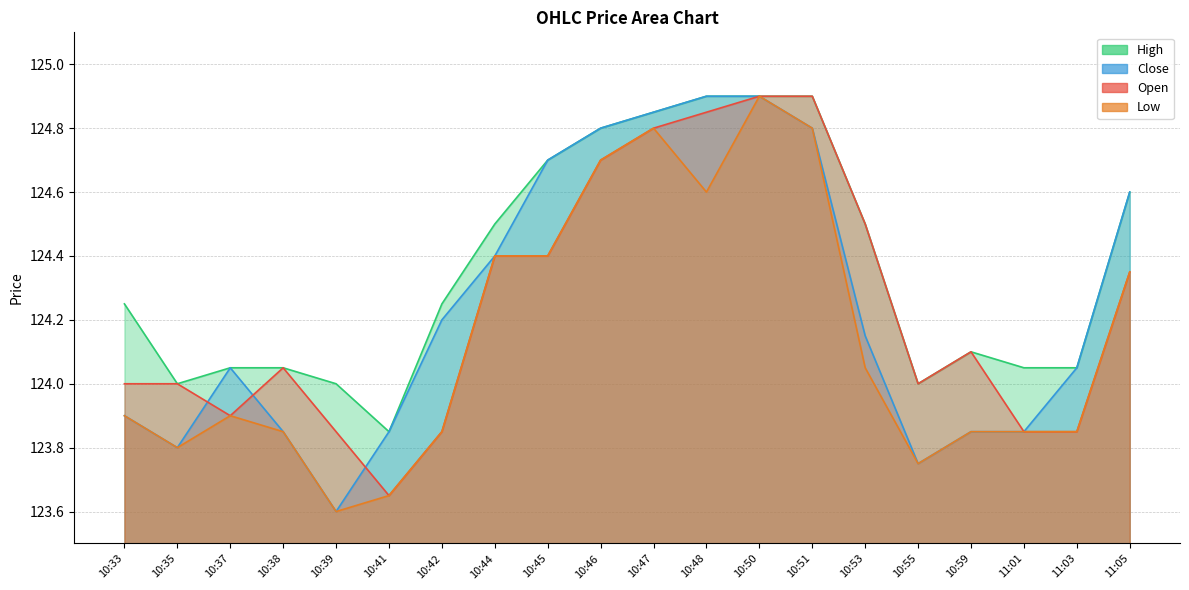

Count the number of data series in this chart.

4